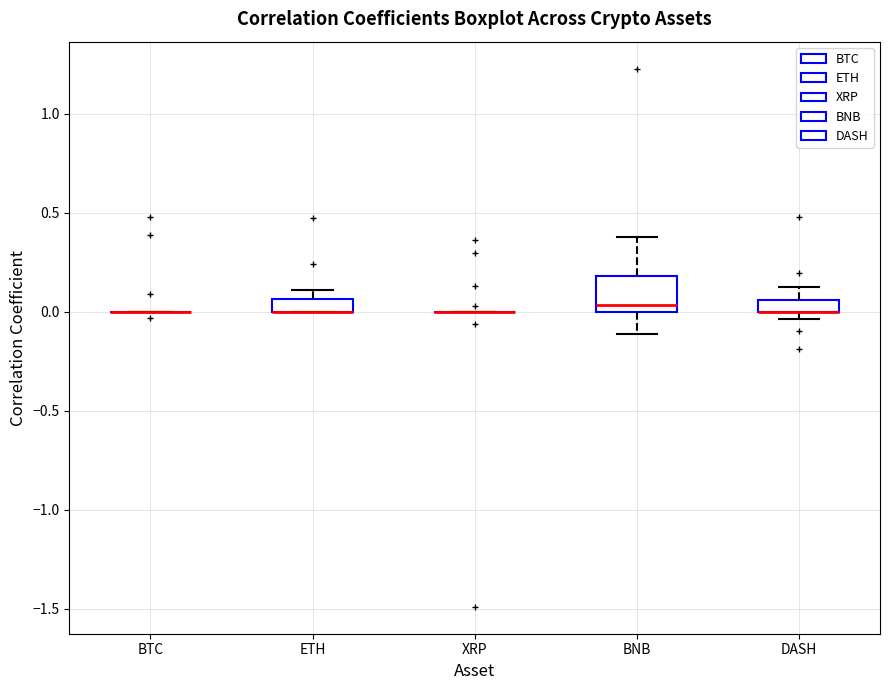

Where is the upper edge of the box for DASH on the y-axis? The values are not printed on the chart, so give them approximately, as read against the axis.

0.05